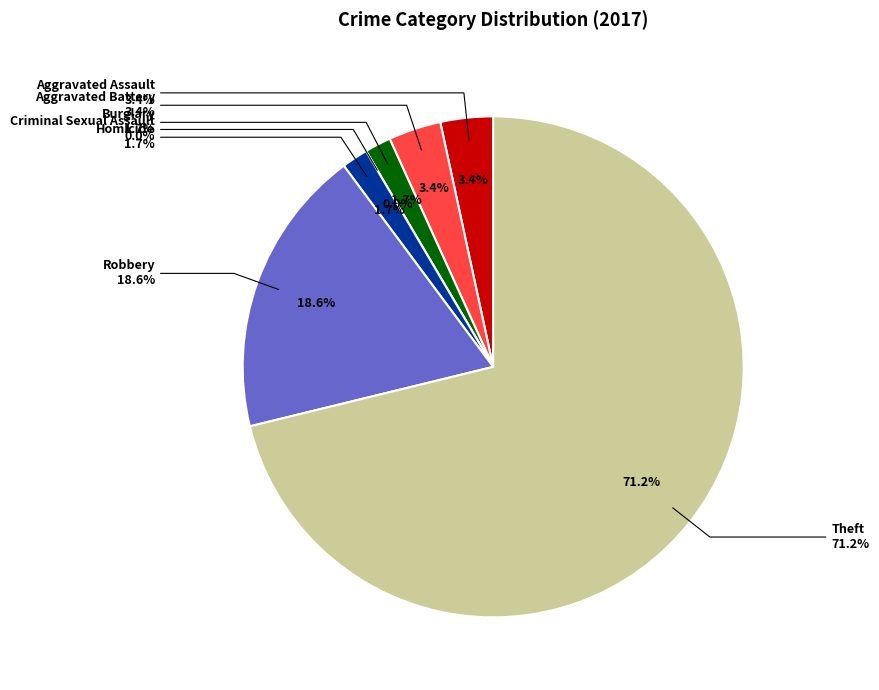

Which category has the biggest portion of the pie?

Theft